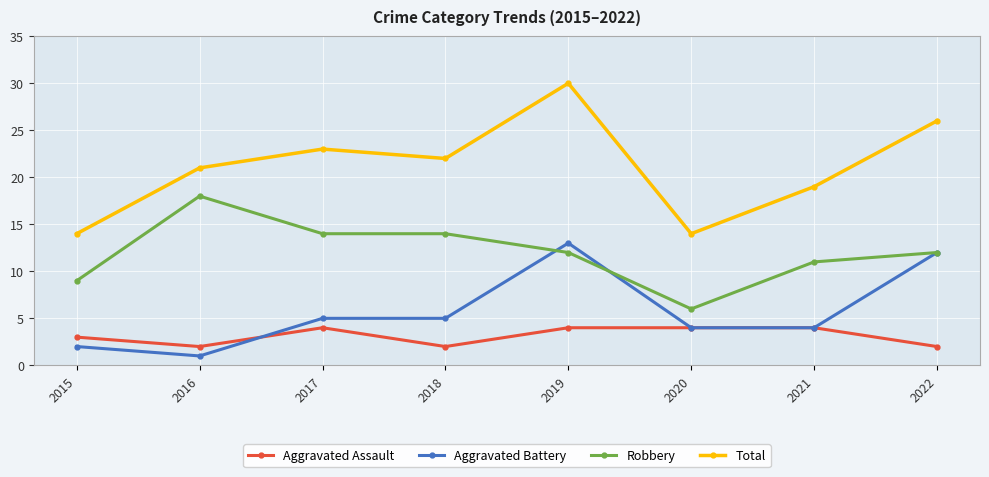

The Aggravated Assault series shows 2 at 2021. True or false?

False